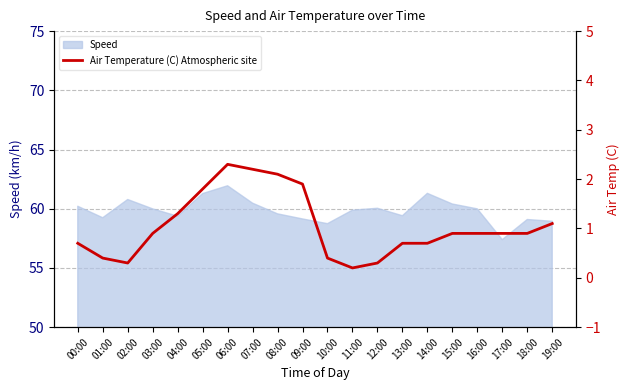

Count the number of categories in the chart.

20